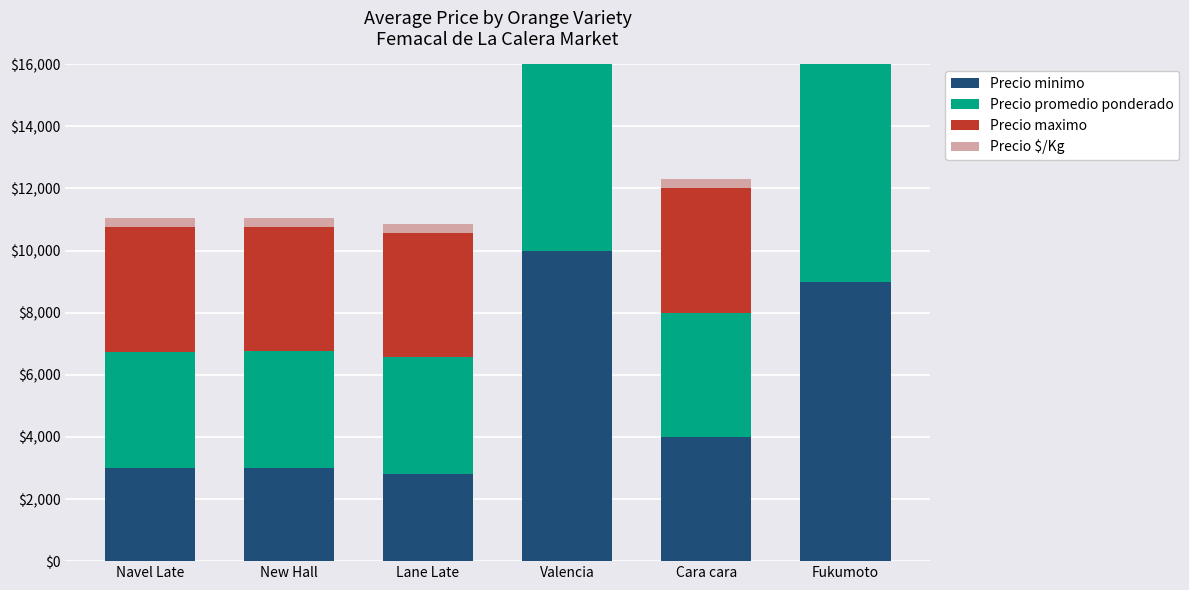

Which series has the largest range (max minus min)?

Precio maximo